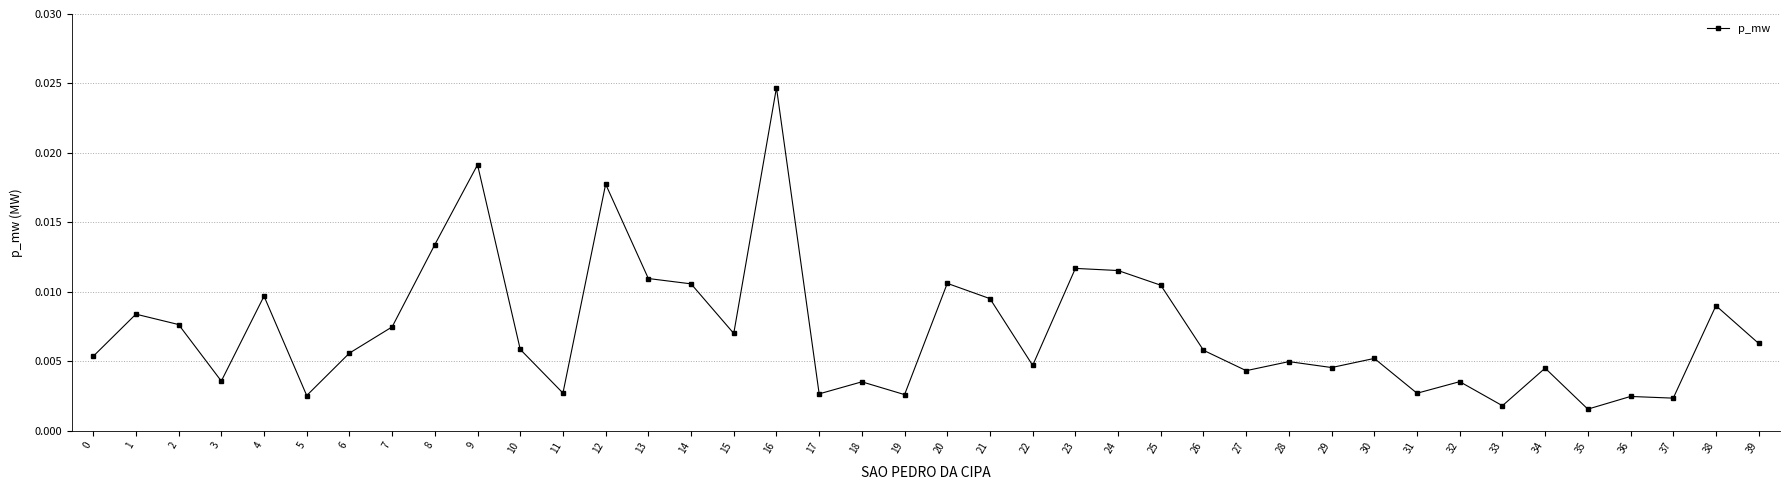

At which category does the data reach its first local valley?

3